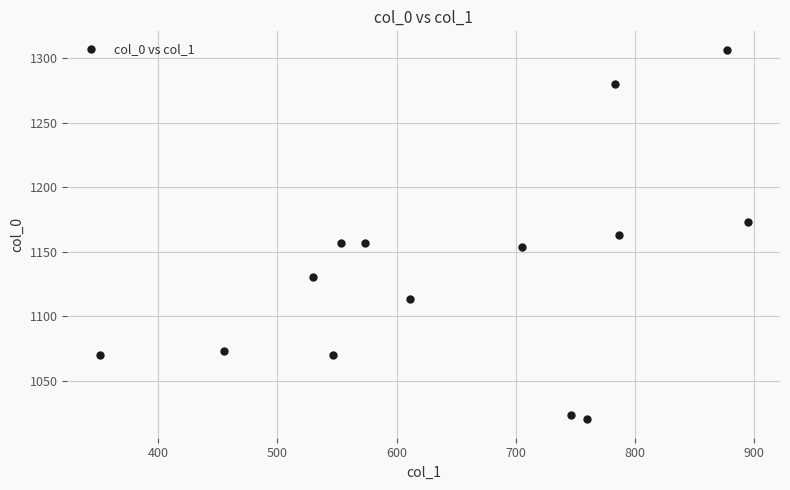

What is the range of X values (max minus min)?

543.4